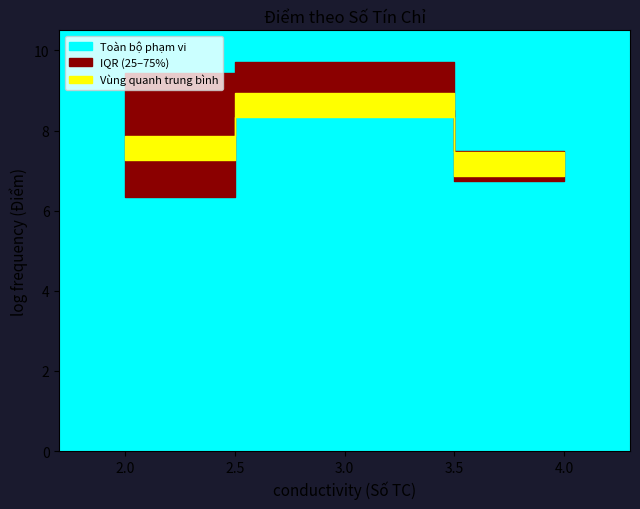

Which has a higher value, 3 or 4?

3